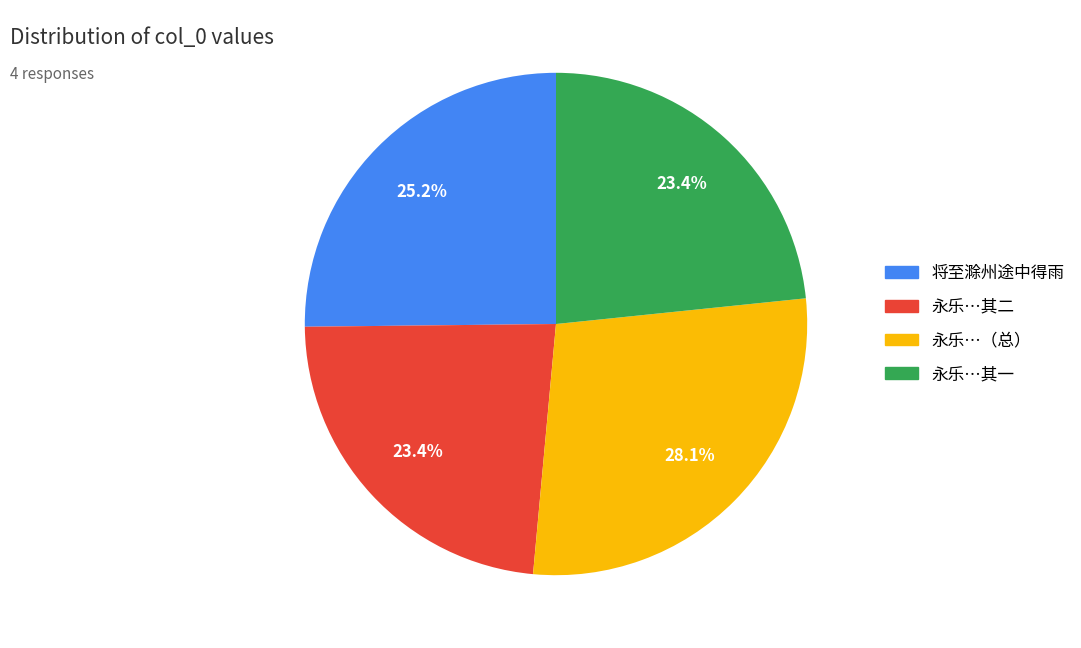

Is there any slice that represents more than half of the pie?

No